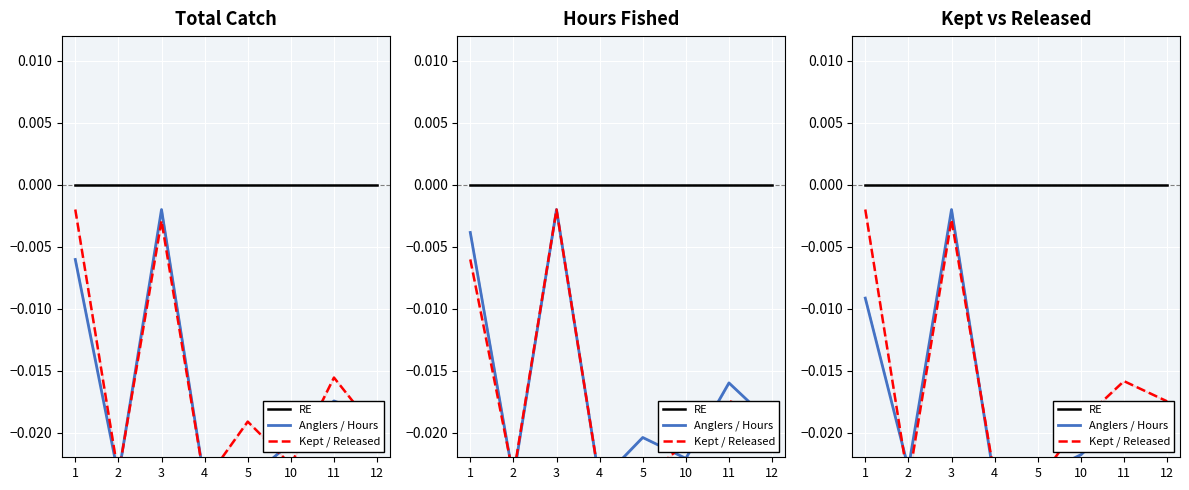

Which has a higher value, 2 or 1?

2